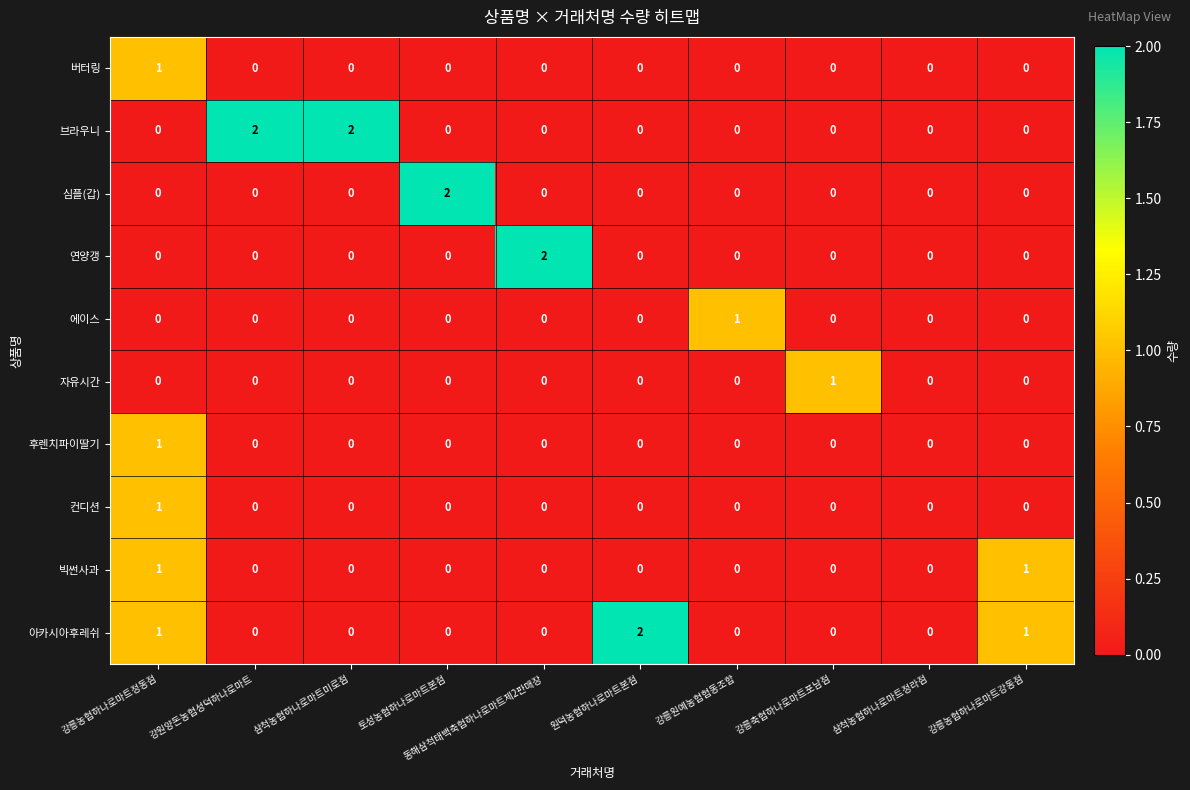

The value of 컨디션 at 삼척농협하나로마트미로점 is 1. True or false?

False